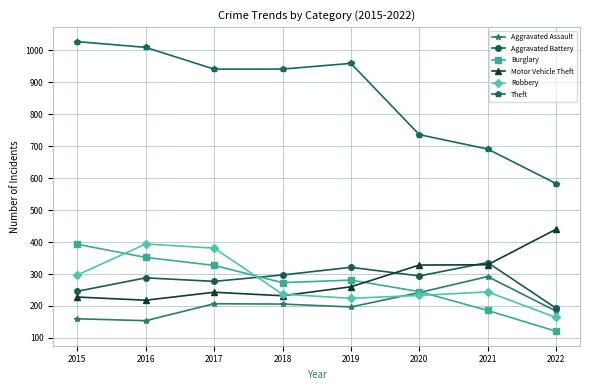

Is it true that Motor Vehicle Theft equals 329 at 2021?

True